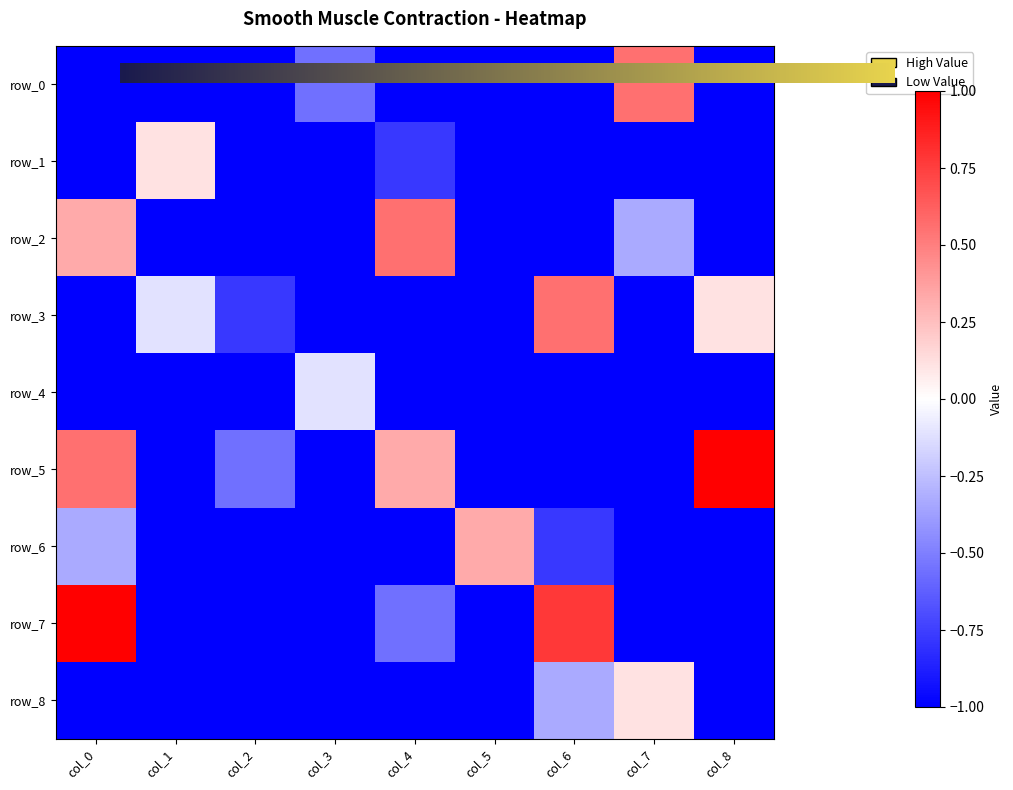

Reading left to right, extract all data points from this chart.

row_0: -1.0	-1.0	-1.0	-0.6	-1.0	-1.0	-1.0	0.6	-1.0
row_1: -1.0	0.1	-1.0	-1.0	-0.8	-1.0	-1.0	-1.0	-1.0
row_2: 0.3	-1.0	-1.0	-1.0	0.6	-1.0	-1.0	-0.3	-1.0
row_3: -1.0	-0.1	-0.8	-1.0	-1.0	-1.0	0.6	-1.0	0.1
row_4: -1.0	-1.0	-1.0	-0.1	-1.0	-1.0	-1.0	-1.0	-1.0
row_5: 0.6	-1.0	-0.6	-1.0	0.3	-1.0	-1.0	-1.0	1.0
row_6: -0.3	-1.0	-1.0	-1.0	-1.0	0.3	-0.8	-1.0	-1.0
row_7: 1.0	-1.0	-1.0	-1.0	-0.6	-1.0	0.8	-1.0	-1.0
row_8: -1.0	-1.0	-1.0	-1.0	-1.0	-1.0	-0.3	0.1	-1.0